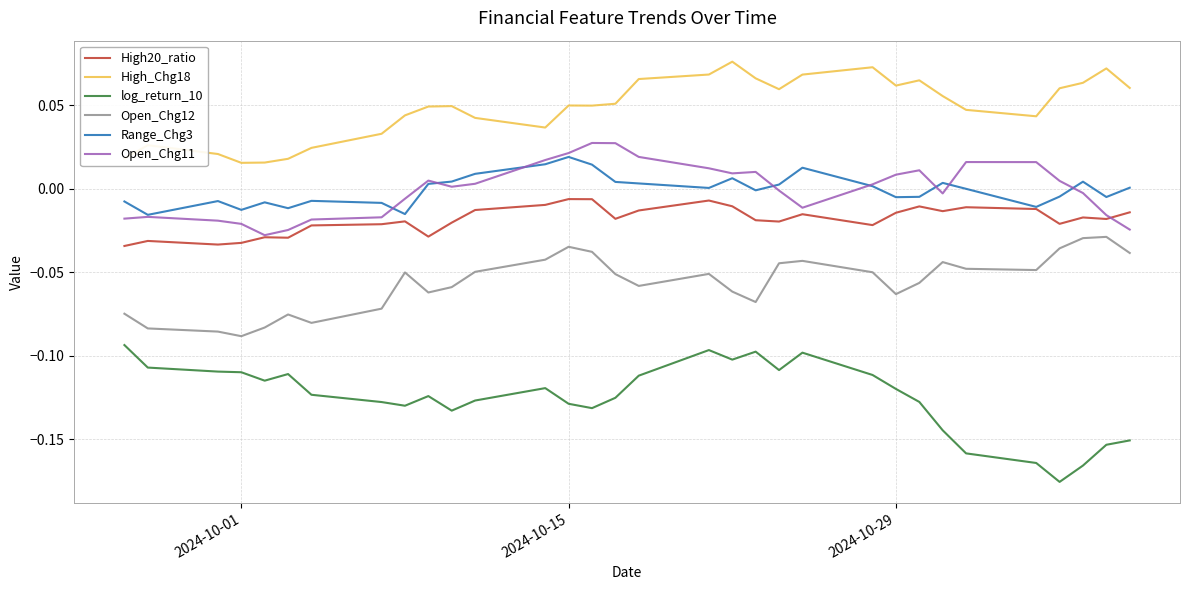

Which series has the largest total across all categories?

High_Chg18